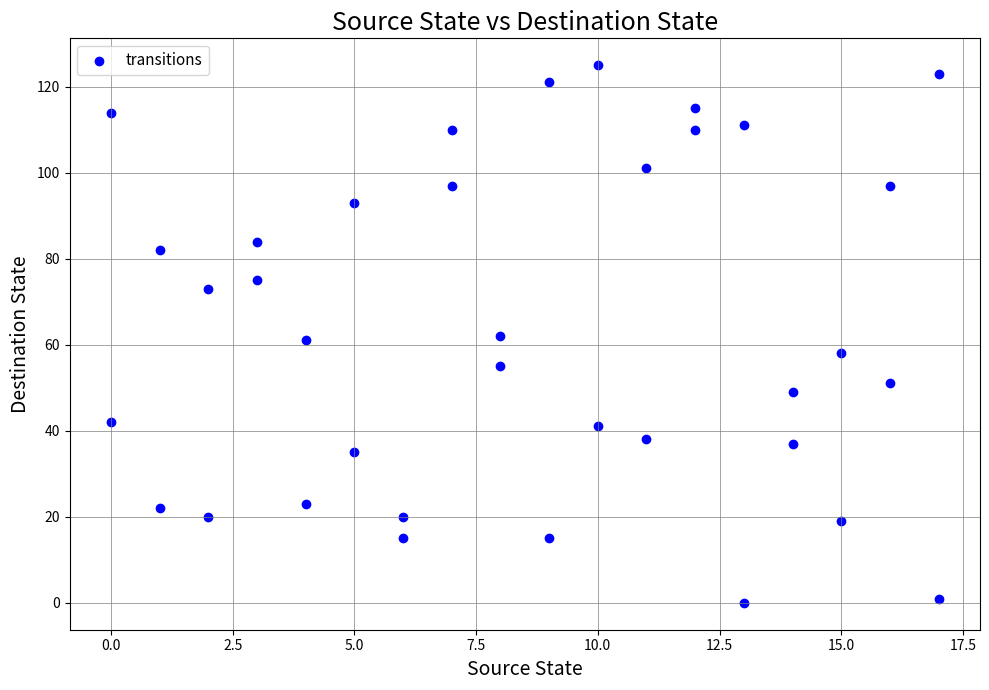

What is the range of X values (max minus min)?

17